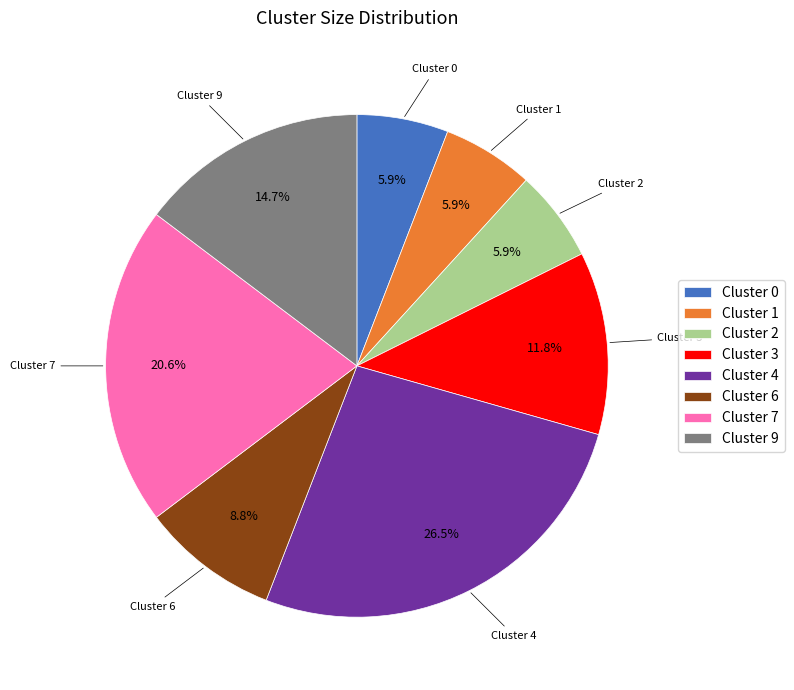

Which category has the biggest portion of the pie?

Cluster 4